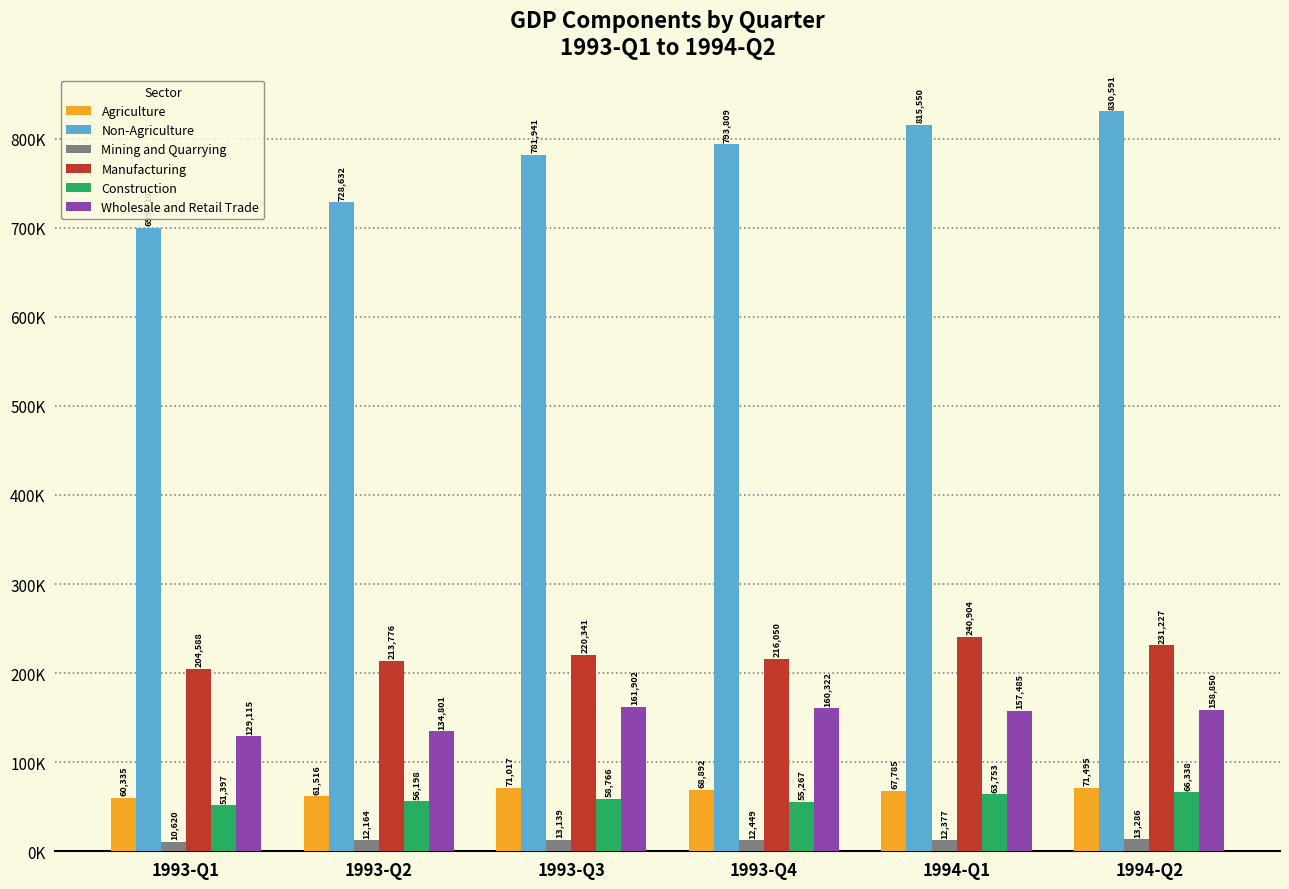

What is the sum of all Construction values?

351719